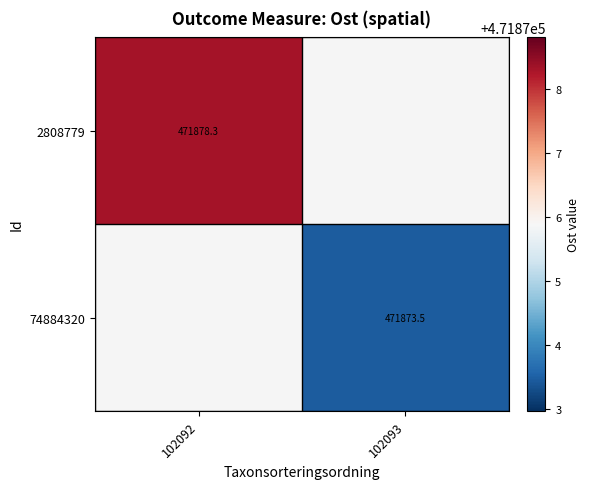

Is the value of 74884320 at 102093 greater than the value of 2808779 at 102092?

No